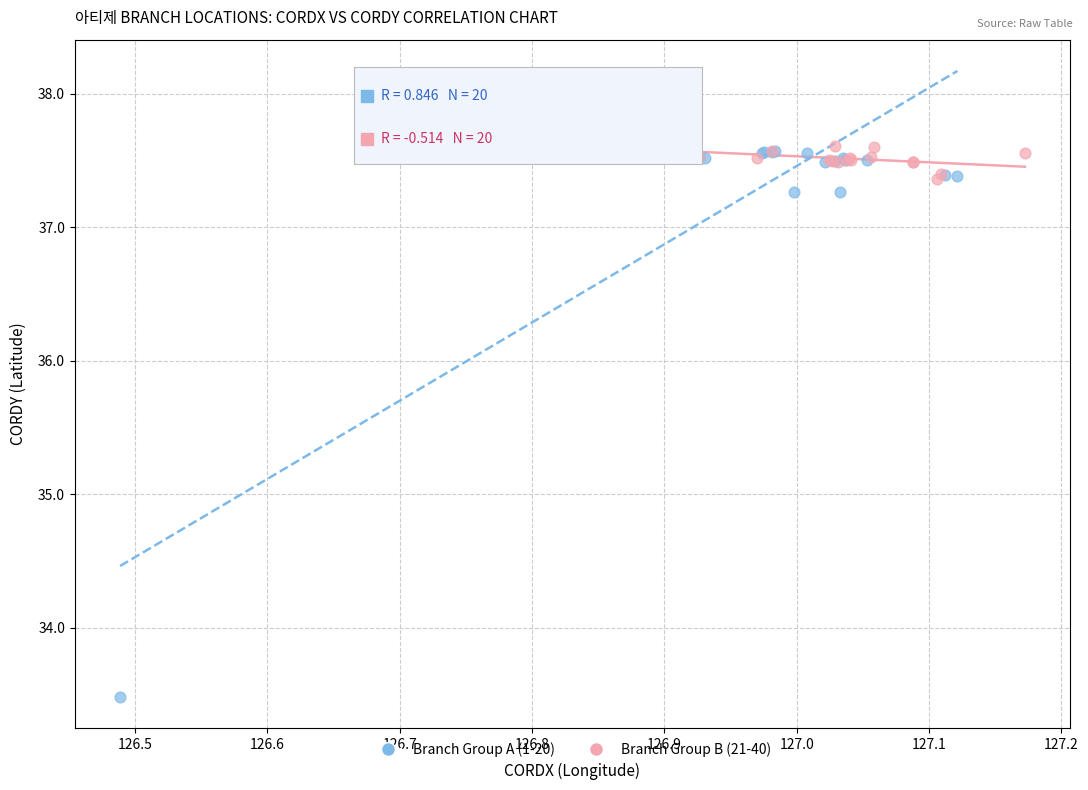

Which series reaches the maximum Y coordinate?

Branch Group B (21-40)